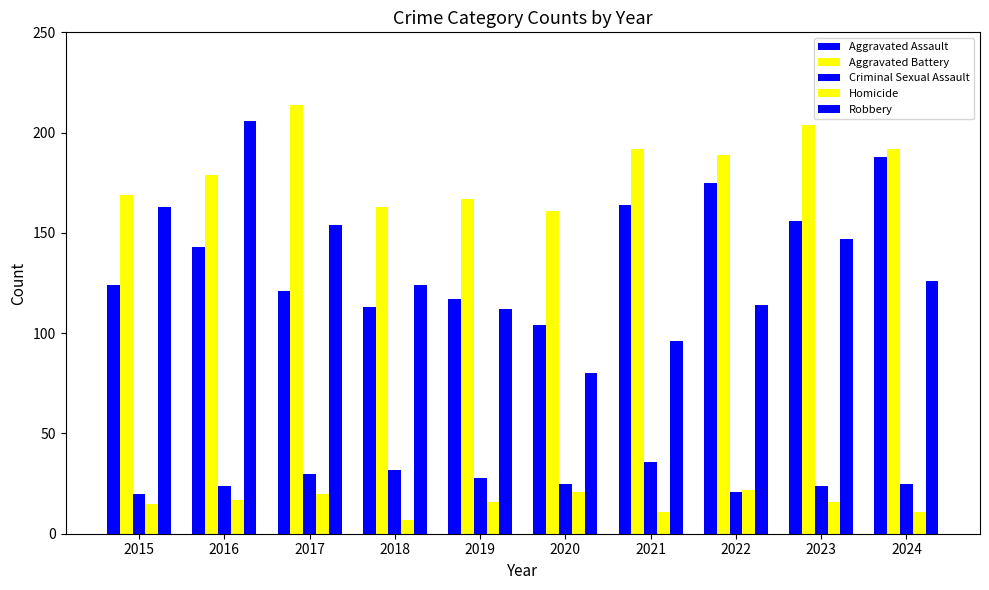

What is the sum of all Robbery values?

1322